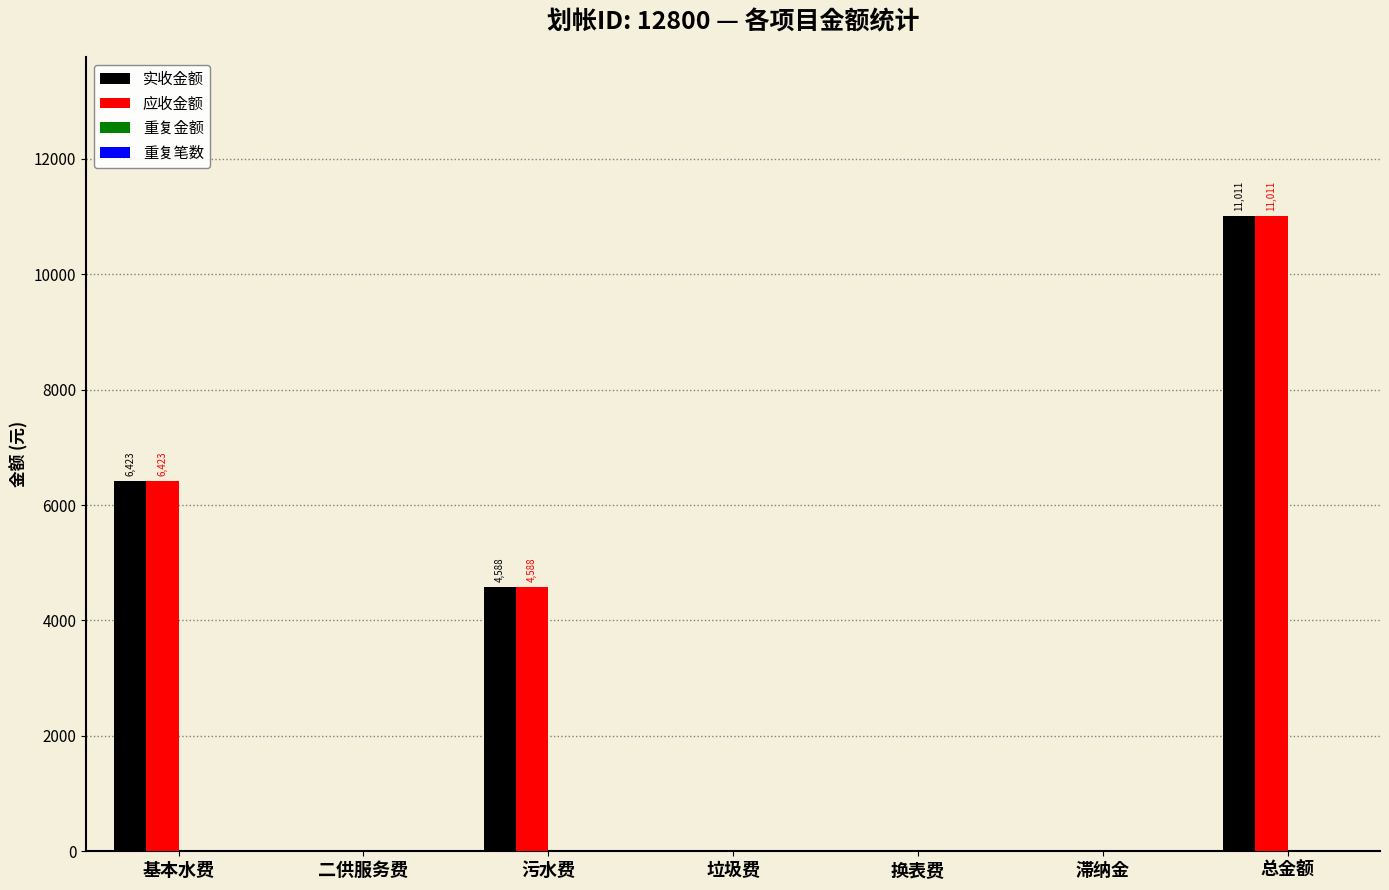

Which category has the highest value in the 应收金额 series?

总金额